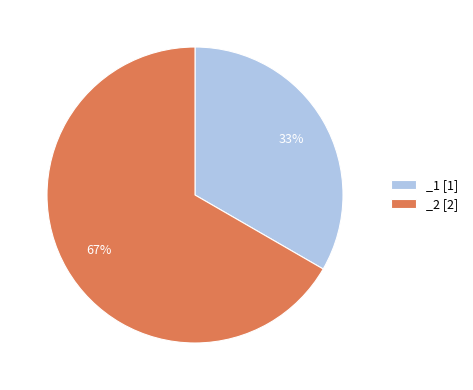

True or false: _2 accounts for 67% of the total.

True